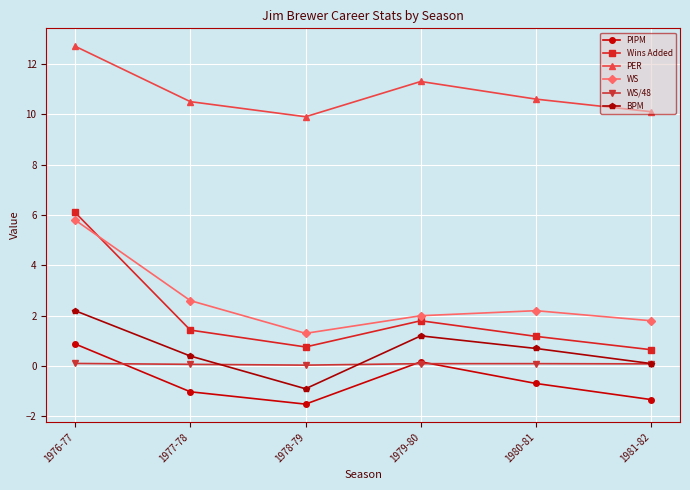

Is it true that PER equals 6.5 at 1977-78?

False